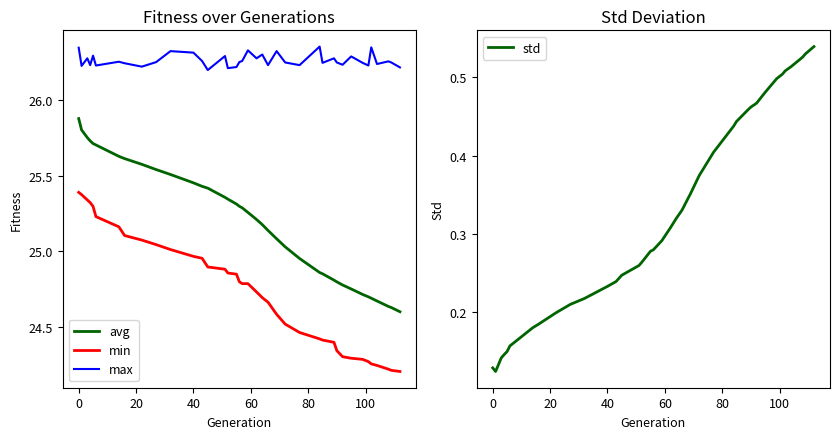

True or false: max and min intersect in this chart.

False